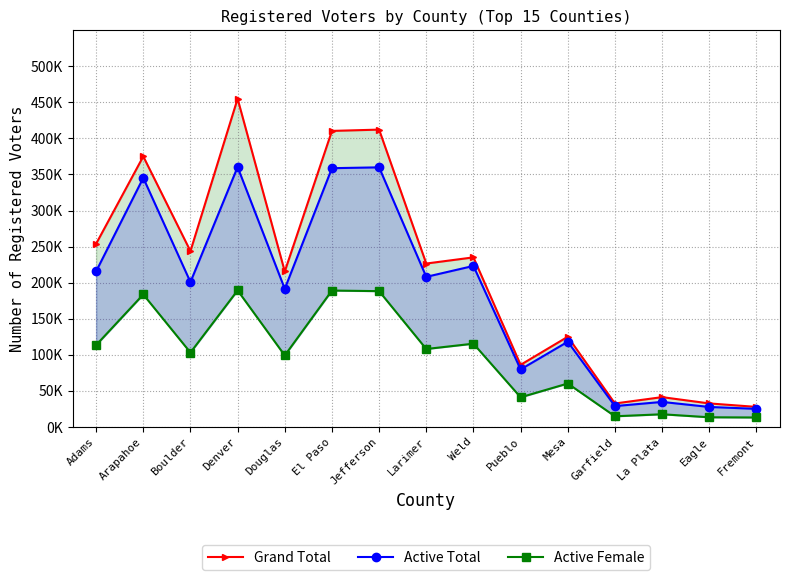

What is the sum of all Active Female values?

1448470